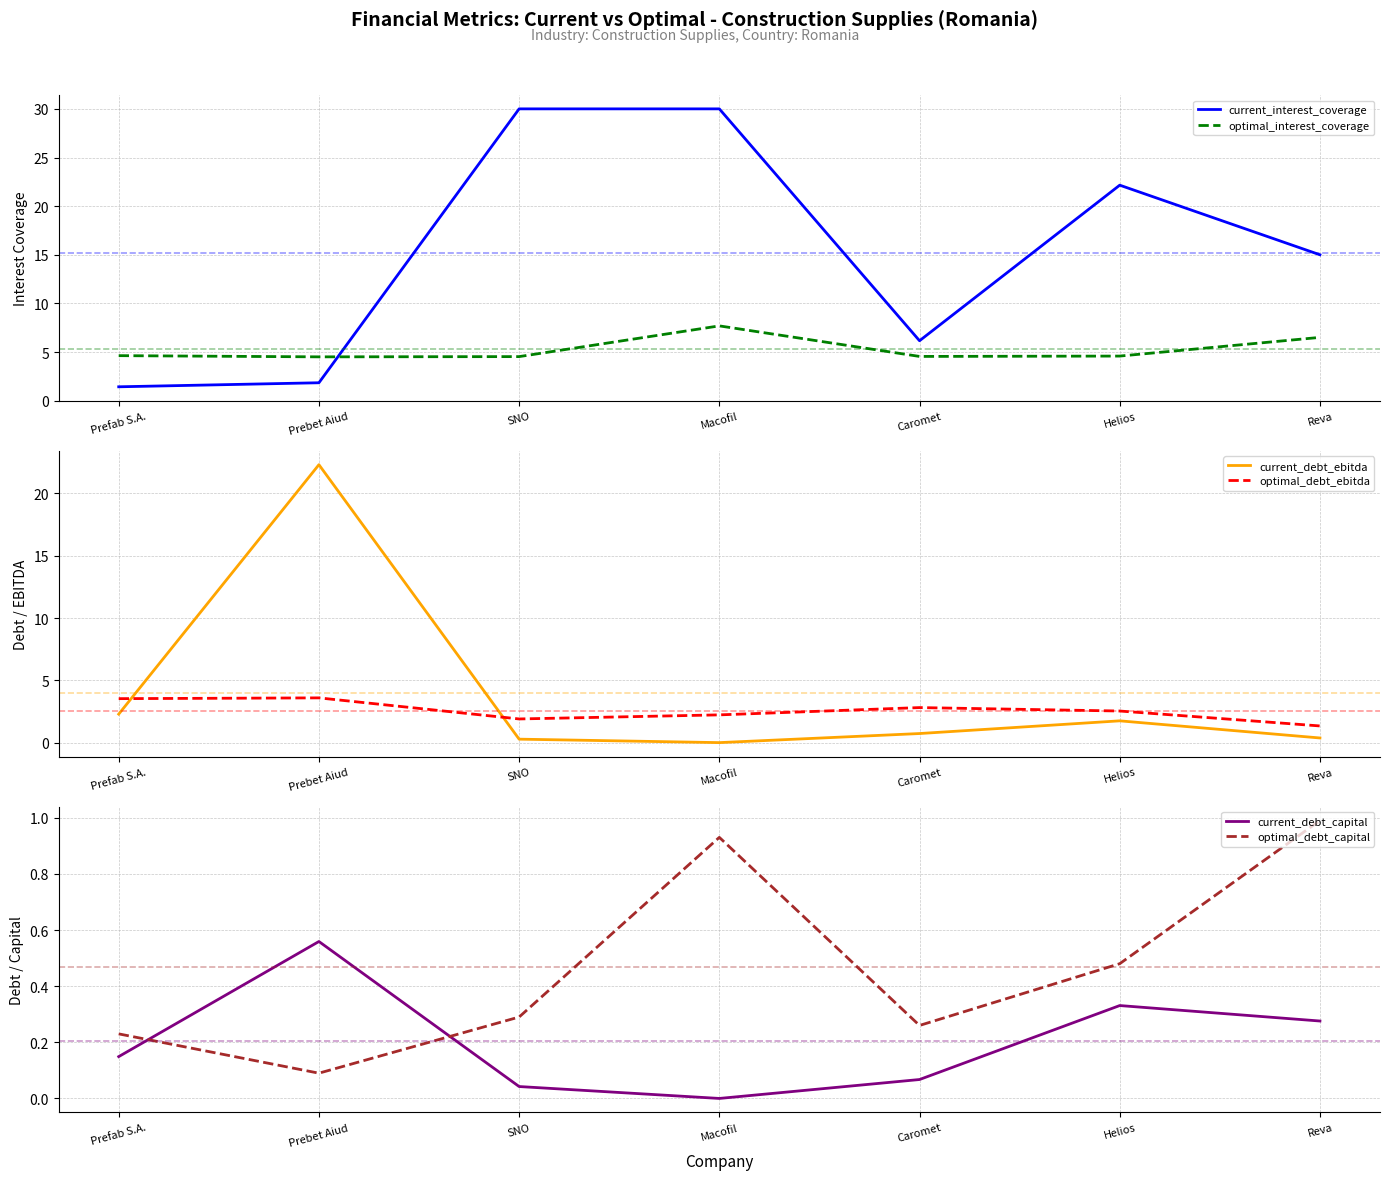

What is the difference between the maximum and minimum values in the optimal_debt_ebitda series?

2.3